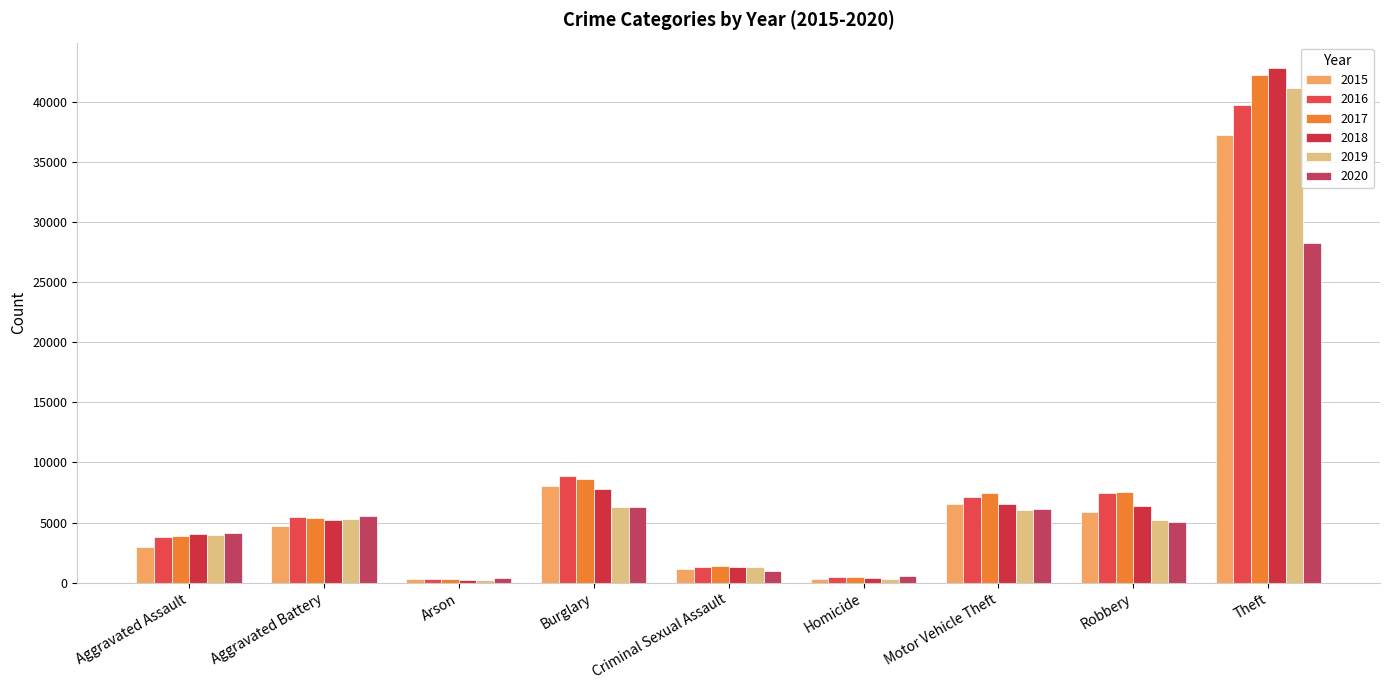

What is the sum of the 2020 values at Criminal Sexual Assault and Homicide?

1533